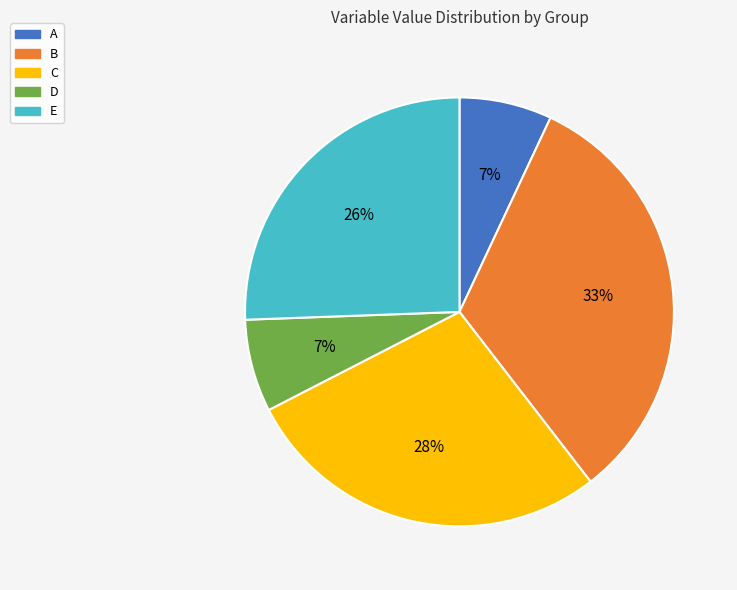

What is the ratio of the value at D to the value at A?

1.0